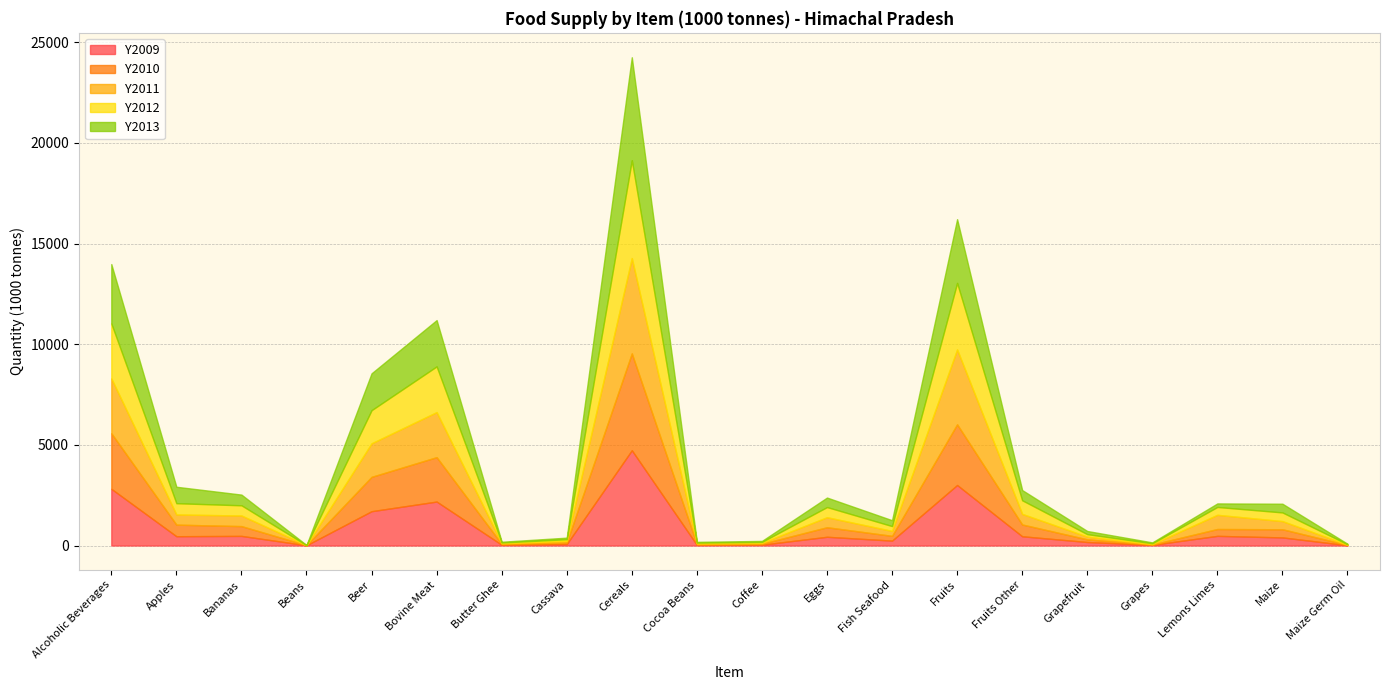

Reading right to left, what are all the values shown in this chart?

Y2009: Maize Germ Oil=14	Maize=403	Lemons Limes=480	Grapes=33	Grapefruit=174	Fruits Other=460	Fruits=3007	Fish Seafood=244	Eggs=434	Coffee=41	Cocoa Beans=32	Cereals=4734	Cassava=75	Butter Ghee=37	Bovine Meat=2184	Beer=1705	Beans=13	Bananas=478	Apples=462	Alcoholic Beverages=2818
Y2010: Maize Germ Oil=14	Maize=405	Lemons Limes=340	Grapes=16	Grapefruit=132	Fruits Other=585	Fruits=3014	Fish Seafood=236	Eggs=474	Coffee=47	Cocoa Beans=36	Cereals=4811	Cassava=77	Butter Ghee=41	Bovine Meat=2206	Beer=1706	Beans=3	Bananas=486	Apples=575	Alcoholic Beverages=2760
Y2011: Maize Germ Oil=10	Maize=405	Lemons Limes=705	Grapes=23	Grapefruit=135	Fruits Other=526	Fruits=3720	Fish Seafood=245	Eggs=498	Coffee=46	Cocoa Beans=35	Cereals=4736	Cassava=80	Butter Ghee=35	Bovine Meat=2238	Beer=1667	Beans=1	Bananas=527	Apples=505	Alcoholic Beverages=2726
Y2012: Maize Germ Oil=26	Maize=431	Lemons Limes=391	Grapes=40	Grapefruit=123	Fruits Other=677	Fruits=3307	Fish Seafood=241	Eggs=505	Coffee=46	Cocoa Beans=40	Cereals=4862	Cassava=81	Butter Ghee=37	Bovine Meat=2272	Beer=1645	Beans=0	Bananas=507	Apples=561	Alcoholic Beverages=2730
Y2013: Maize Germ Oil=25	Maize=433	Lemons Limes=176	Grapes=44	Grapefruit=158	Fruits Other=508	Fruits=3167	Fish Seafood=292	Eggs=472	Coffee=49	Cocoa Beans=40	Cereals=5116	Cassava=78	Butter Ghee=38	Bovine Meat=2300	Beer=1833	Beans=9	Bananas=532	Apples=817	Alcoholic Beverages=2950